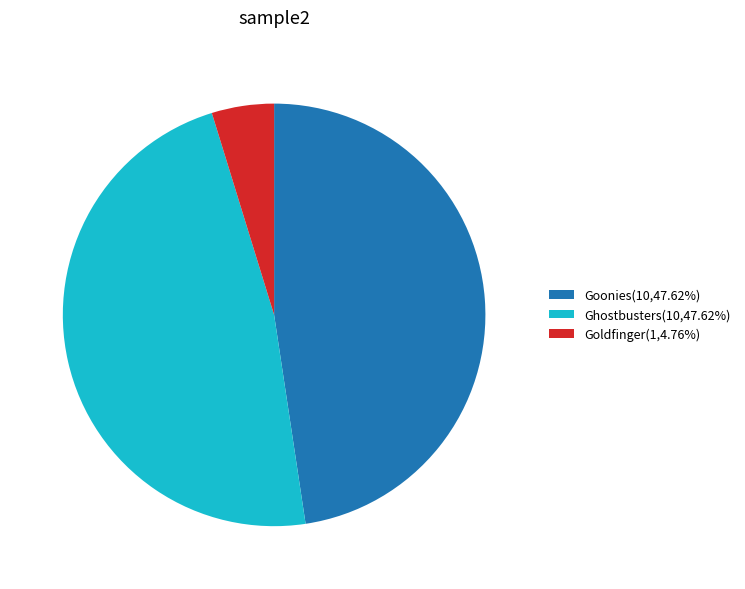

How many segments does this pie chart have?

3